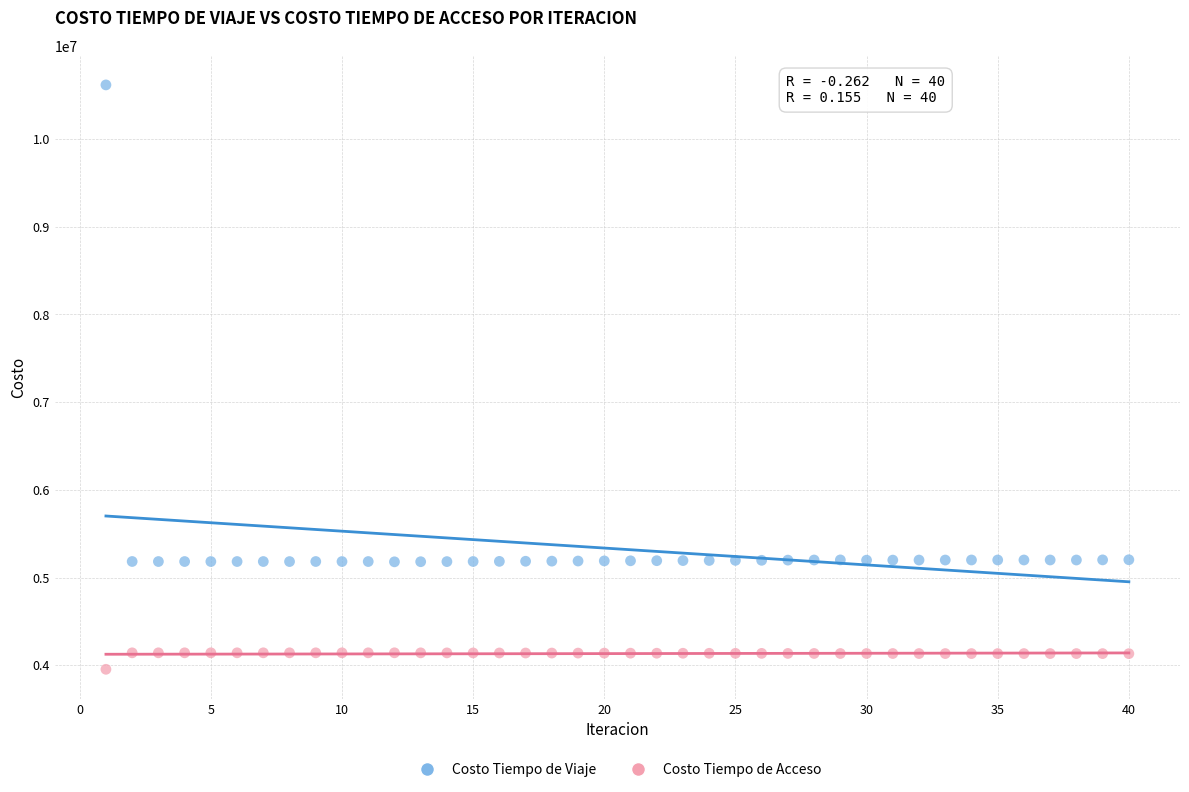

Which series contains the highest Y value?

Costo Tiempo de Viaje